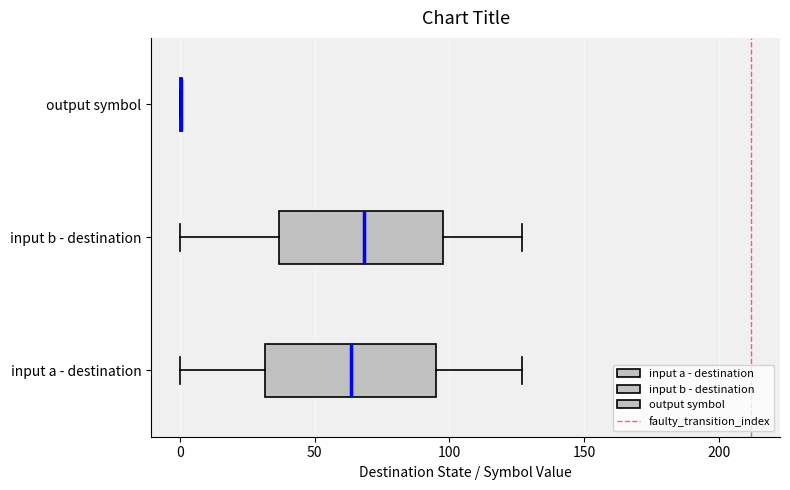

Reading bottom to top, transcribe this box plot: for each box, give where its median line is, the range the box spans, and where its two whiskers end, as read against the x-axis. The values are not printed on the chart, so give them approximately, as read against the axis.

input a - destination: median 65, box 30 to 95, whiskers 0 to 125
input b - destination: median 70, box 35 to 100, whiskers 0 to 125
output symbol: box collapsed to a line at 0, whiskers 0 to 0